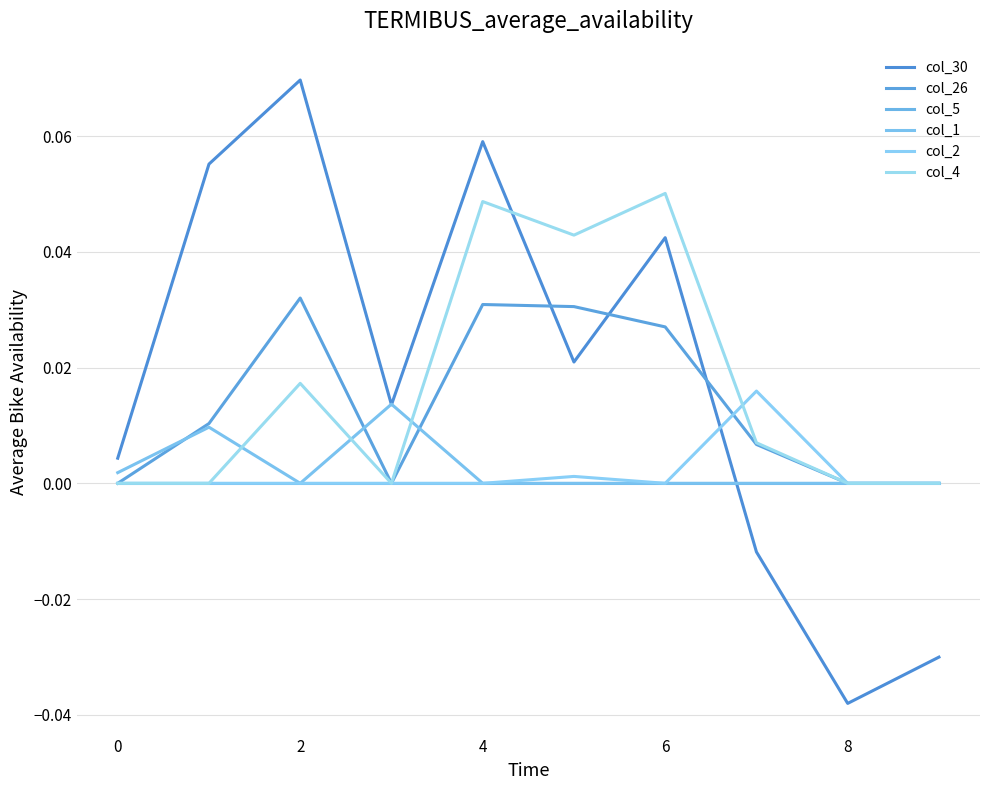

How many lines are shown in the chart?

6